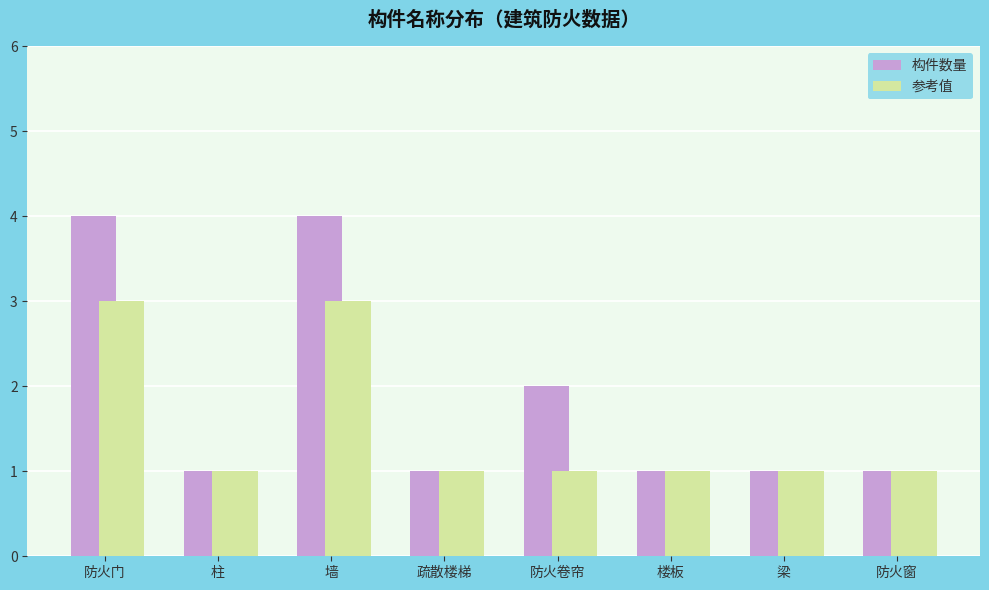

List the series in order of their peak value, highest first.

构件数量, 参考值